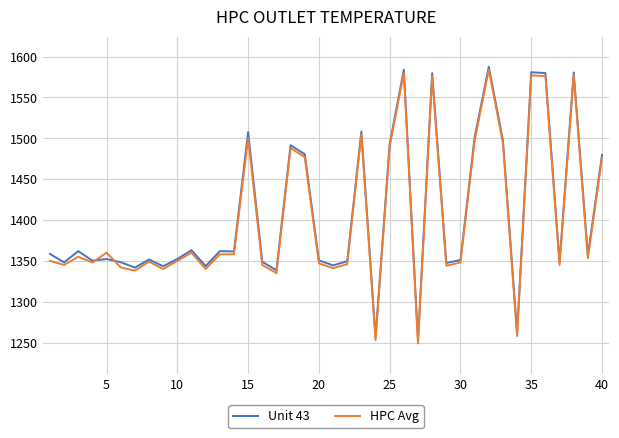

What is the smallest value displayed?

1249.0